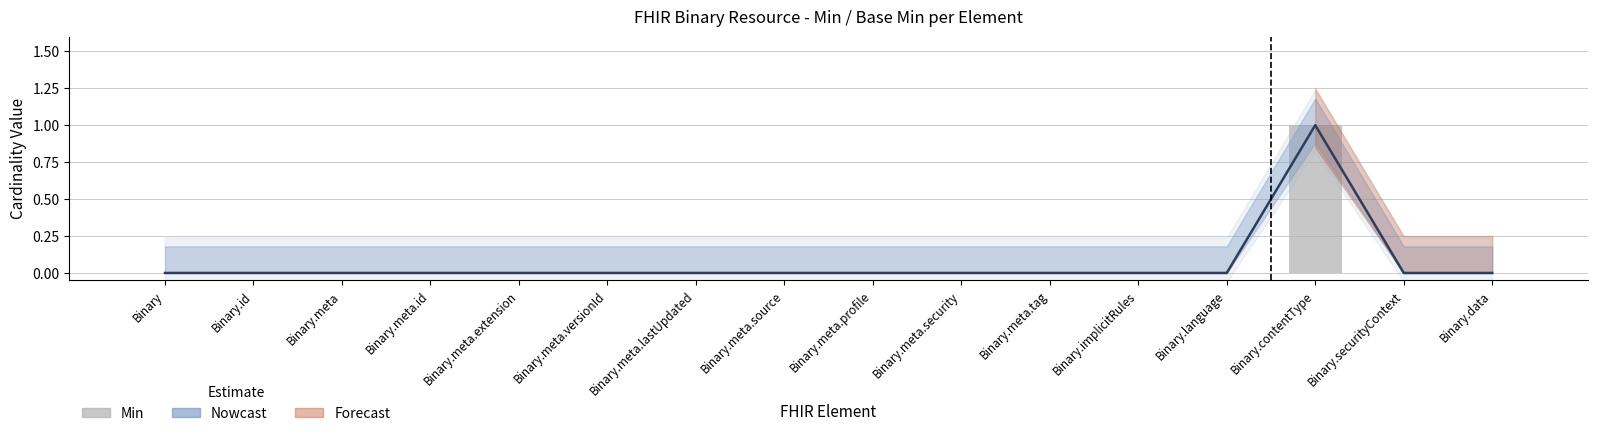

What is the sum of the values at Binary.contentType and Binary.meta.id?

1